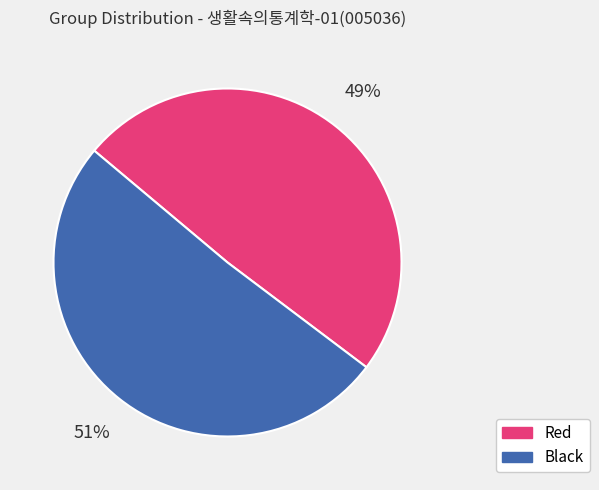

Does Black represent more than half of the total?

Yes